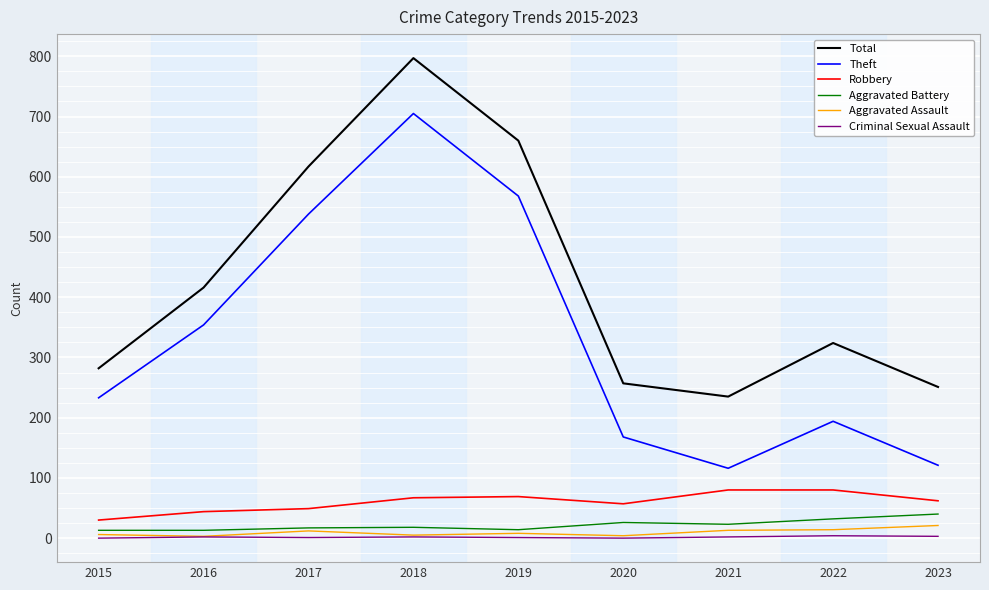

True or false: Aggravated Battery and Theft intersect in this chart.

False